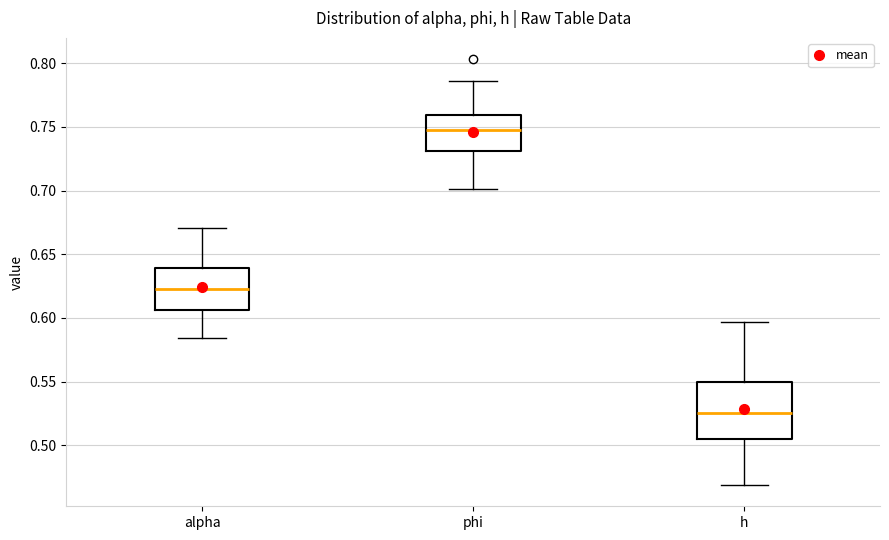

Where is the lower edge of the box for phi on the y-axis? The values are not printed on the chart, so give them approximately, as read against the axis.

0.730